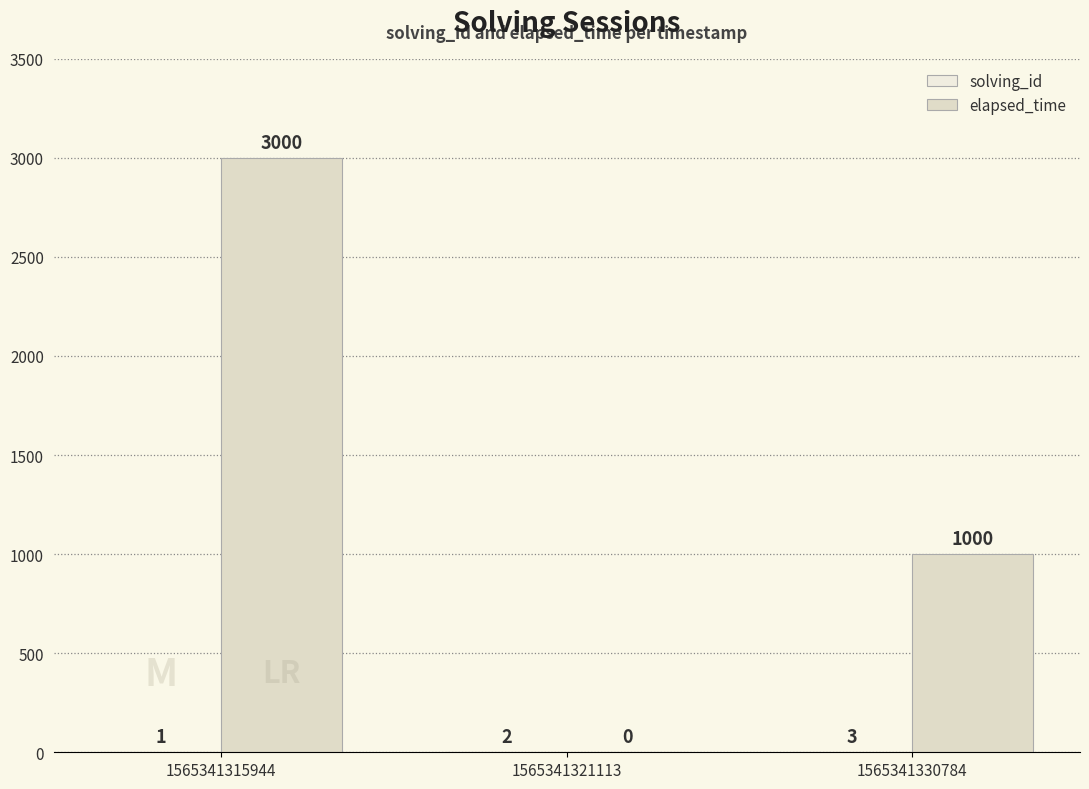

What is the sum of the solving_id values at 1565341321113 and 1565341330784?

5